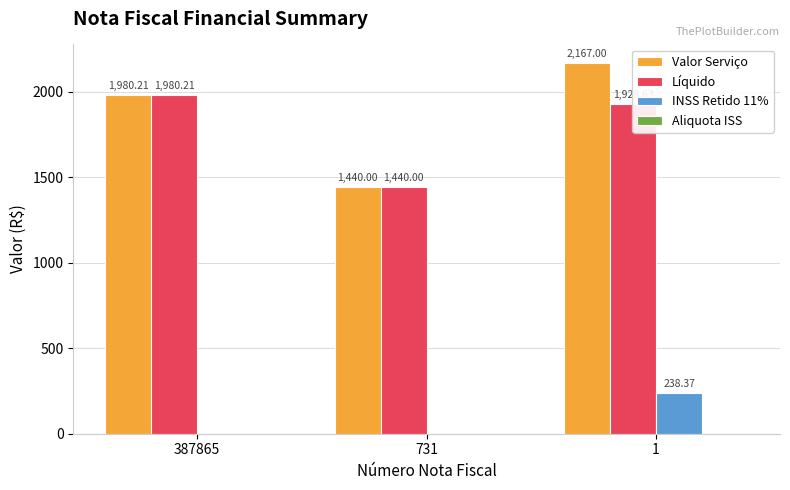

What is the highest value of the Valor Serviço series?

2167.0